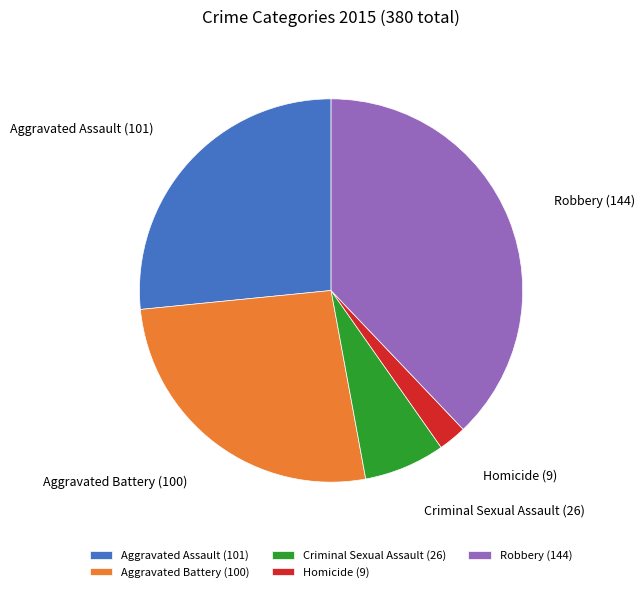

What is the ratio of the value at Homicide to the value at Criminal Sexual Assault?

0.3